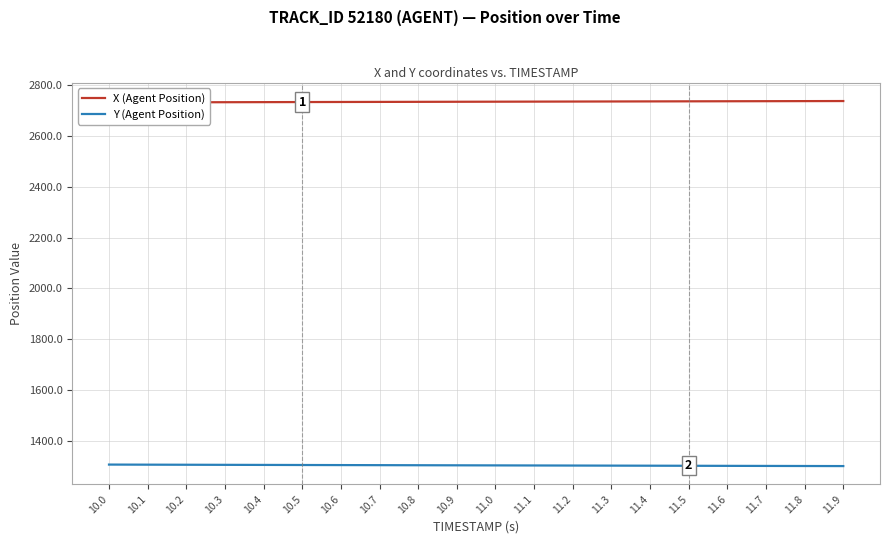

What is the difference between the maximum and second lowest values in the X (Agent Position) series?

5.2